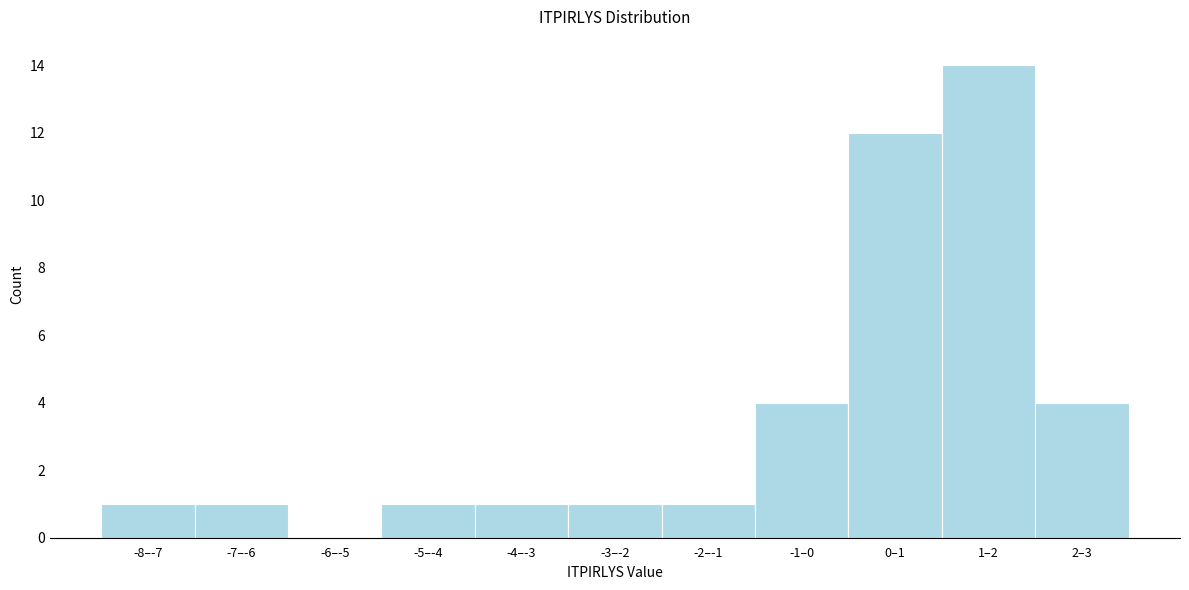

What is the change in value from -3–-2 to 0–1?

+11